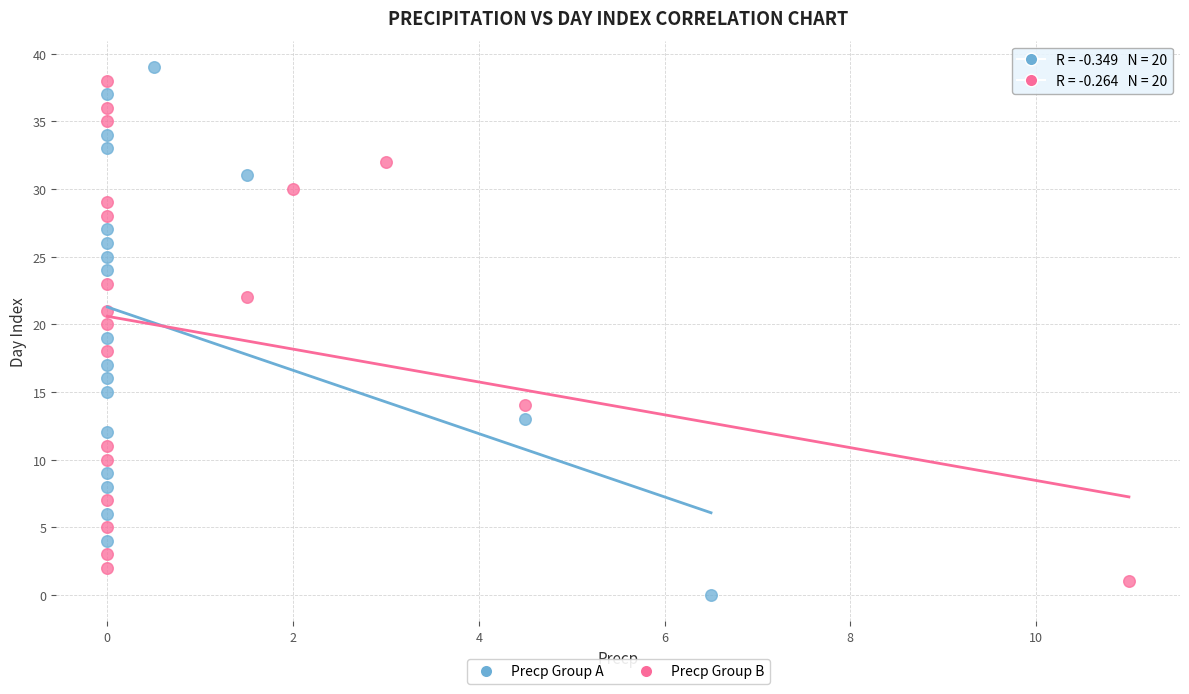

Which series has the widest spread of Y values?

Precp Group A